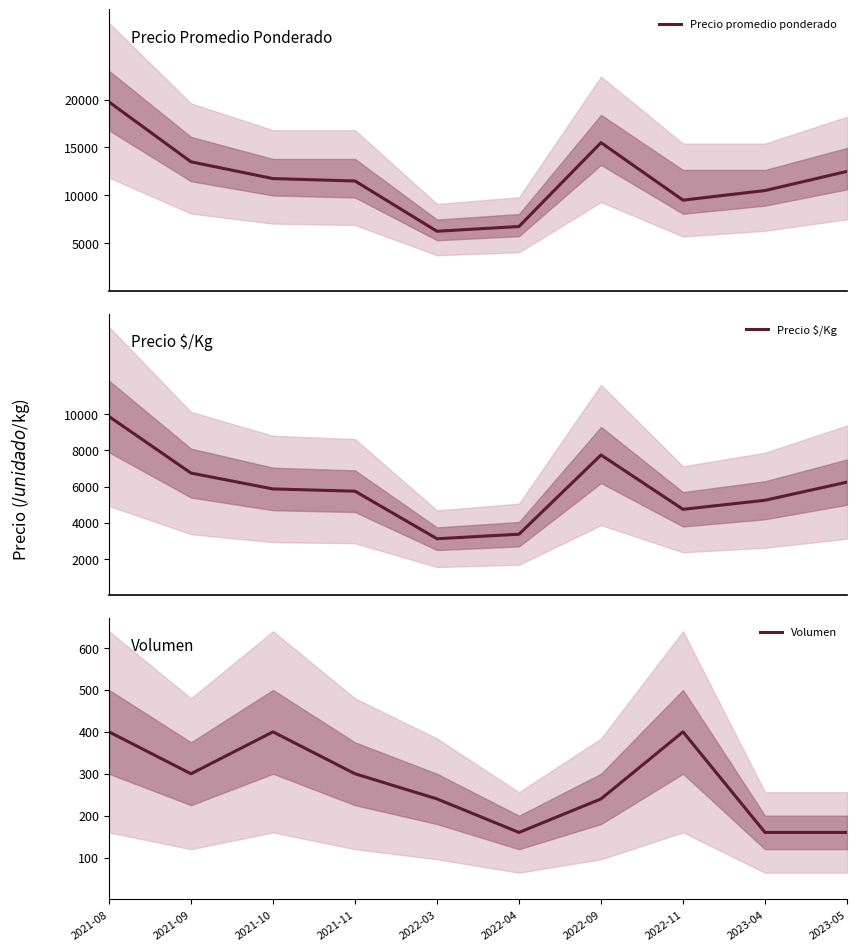

Which series has the largest total across all categories?

Precio promedio ponderado